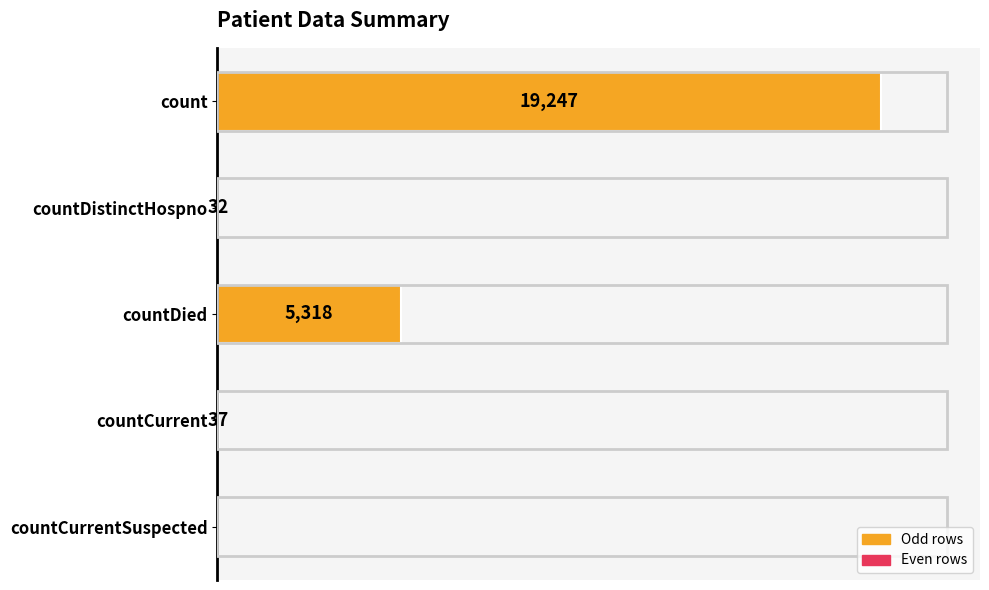

At which label is the value closest to 9623?

countDied